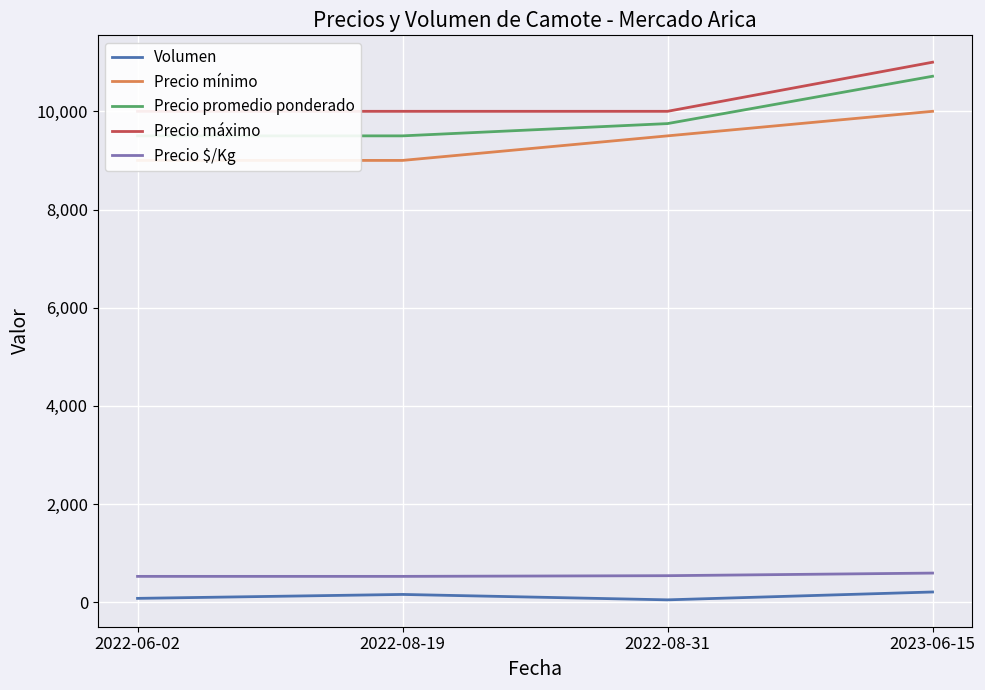

Reading left to right, transcribe all the data shown in this chart.

Volumen: 2022-06-02=80	2022-08-19=160	2022-08-31=50	2023-06-15=210
Precio mínimo: 2022-06-02=9000	2022-08-19=9000	2022-08-31=9500	2023-06-15=10000
Precio promedio ponderado: 2022-06-02=9500	2022-08-19=9500	2022-08-31=9750	2023-06-15=10714
Precio máximo: 2022-06-02=10000	2022-08-19=10000	2022-08-31=10000	2023-06-15=11000
Precio $/Kg: 2022-06-02=528	2022-08-19=528	2022-08-31=542	2023-06-15=595